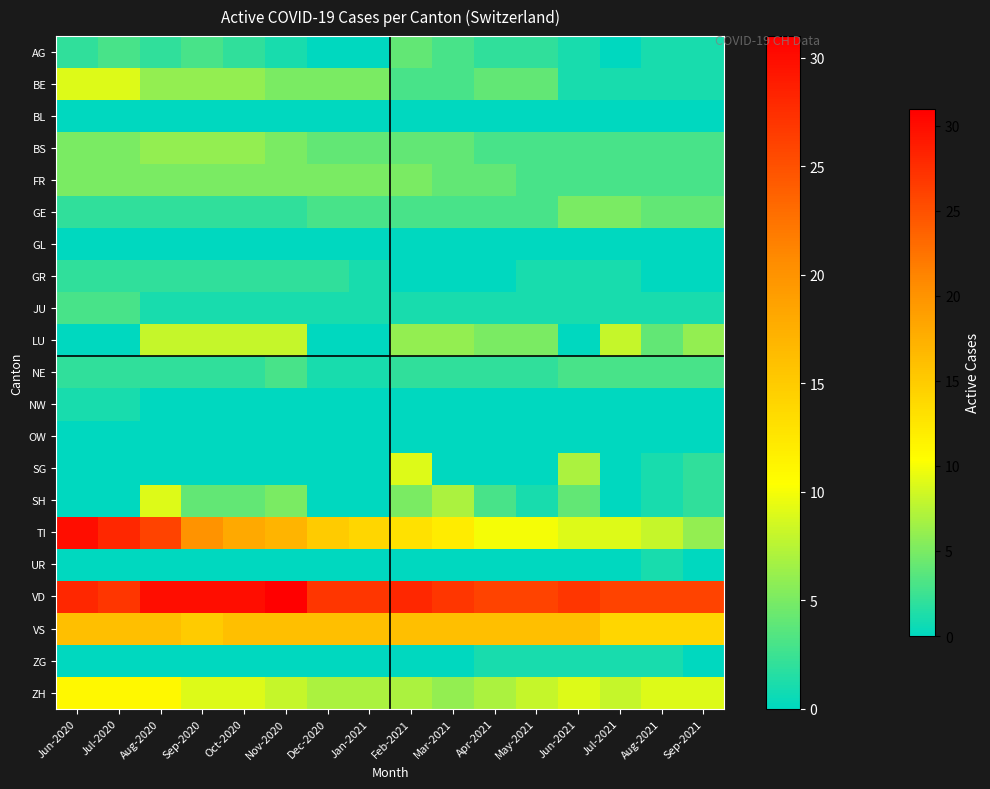

Rank the series by their maximum value, from lowest to highest.

BL, GL, OW, NW, UR, ZG, GR, JU, NE, AG, FR, GE, BS, LU, BE, SG, SH, ZH, VS, TI, VD